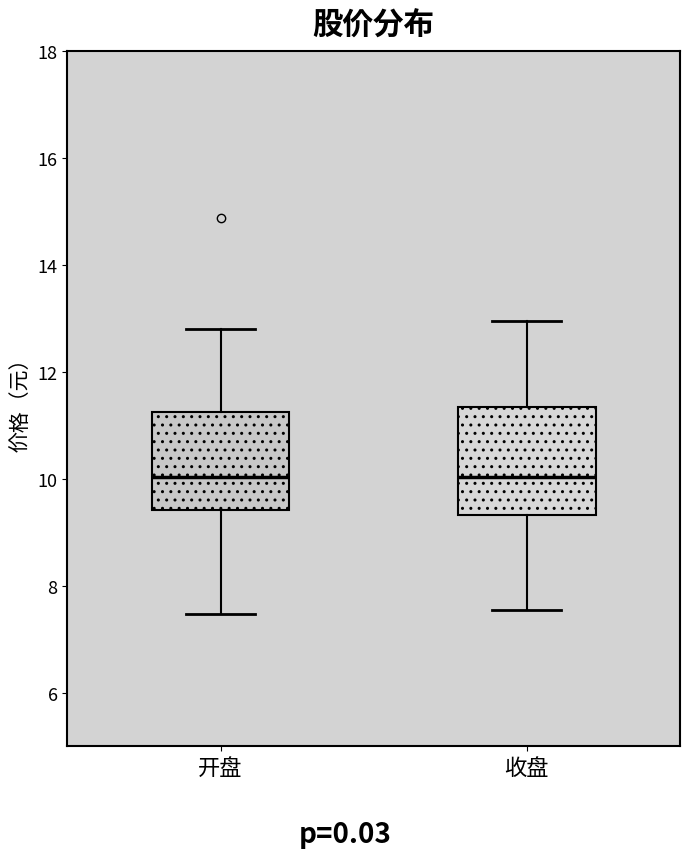

Where does the upper whisker of the box for 开盘 end on the y-axis? The values are not printed on the chart, so give them approximately, as read against the axis.

12.8